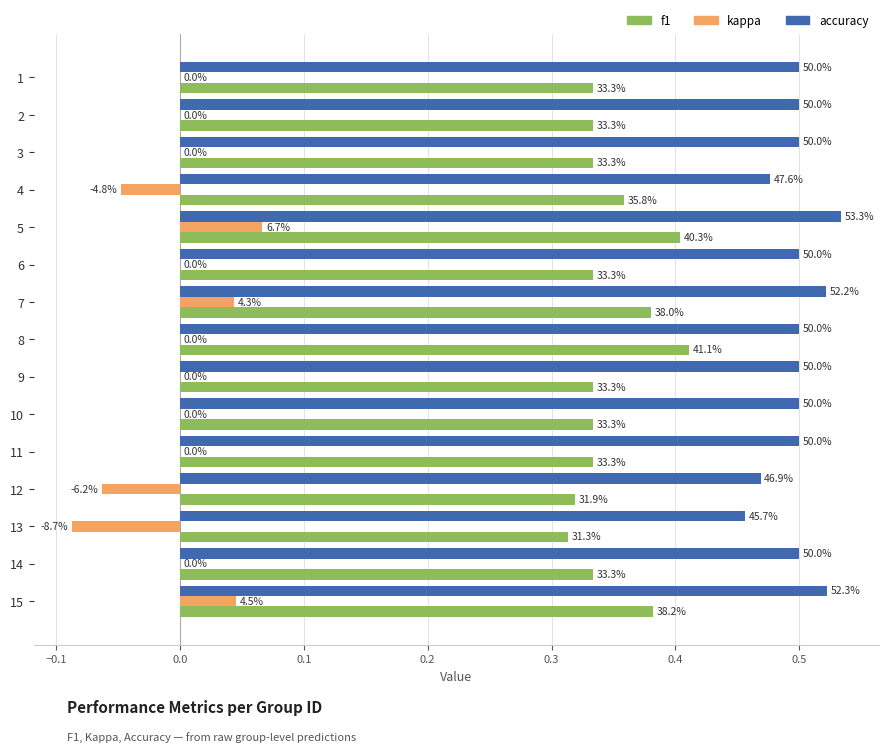

What are all the series names shown in the legend?

f1, kappa, accuracy